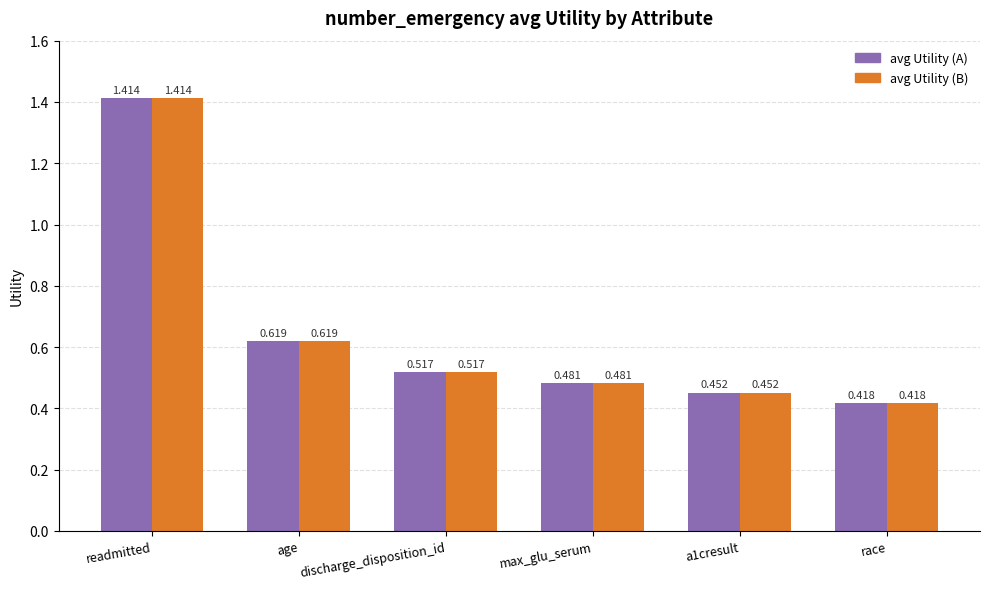

Count the number of data series in this chart.

2